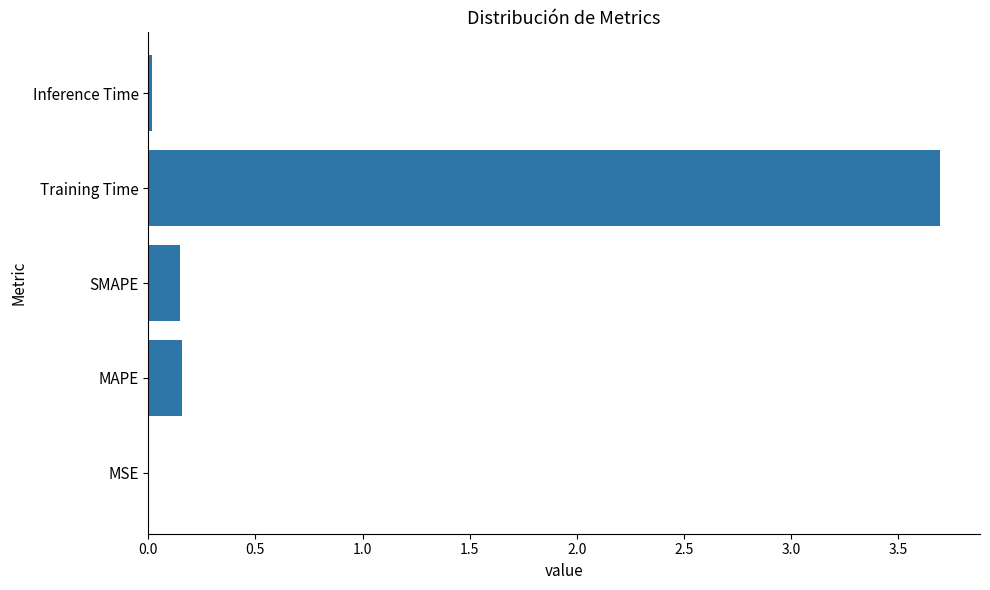

What is the sum of all values?

4.0